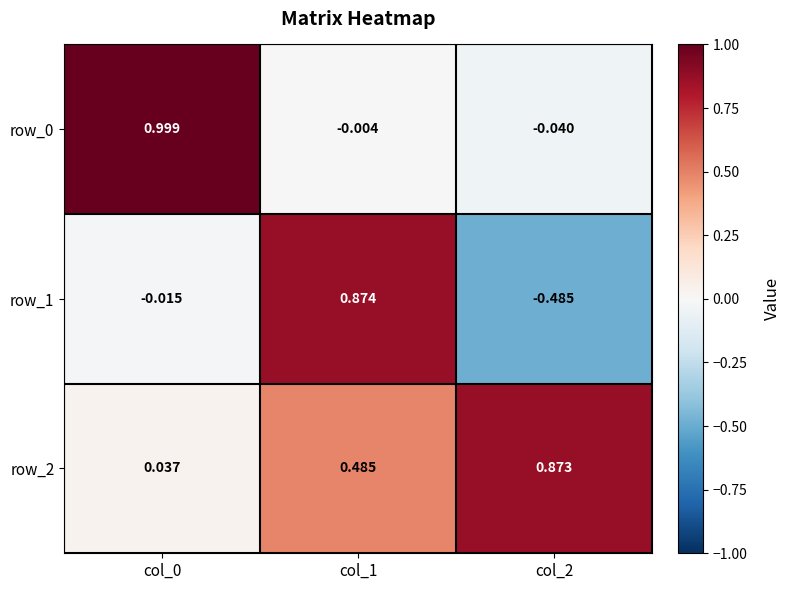

Is the value of row_2 at col_2 greater than the value of row_0 at col_2?

Yes